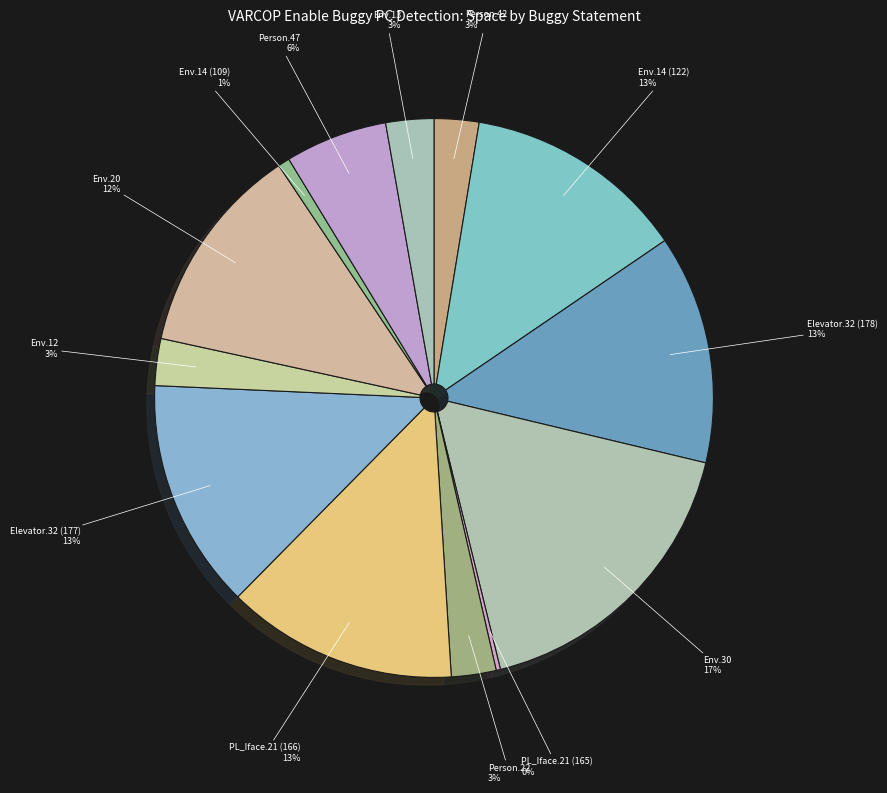

Is it true that Env.12 is 13% of the pie?

False